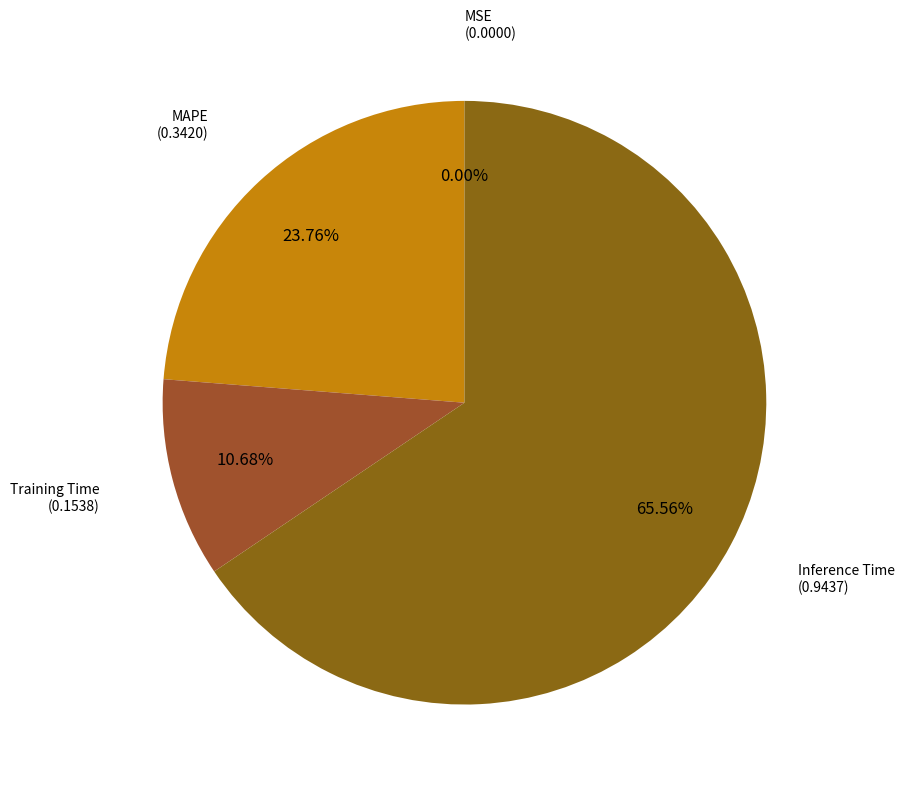

Which slice is the largest?

Inference Time